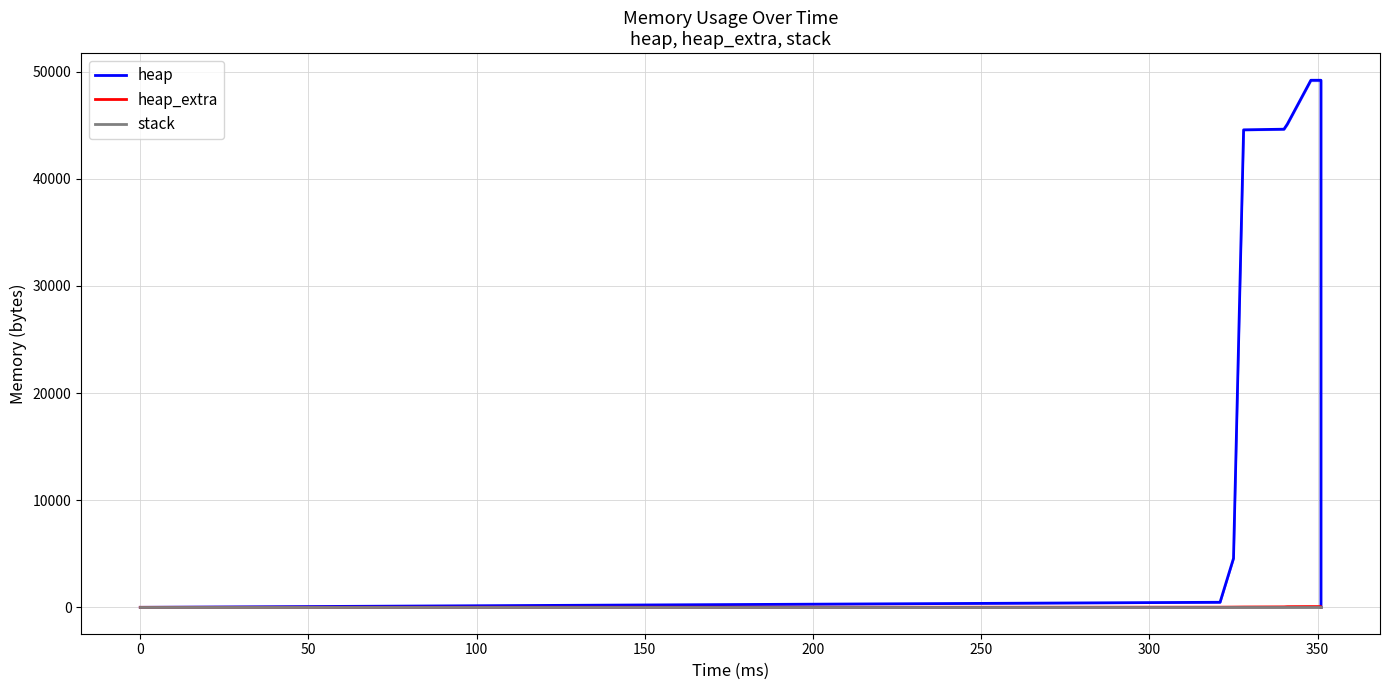

How many lines are shown in the chart?

3